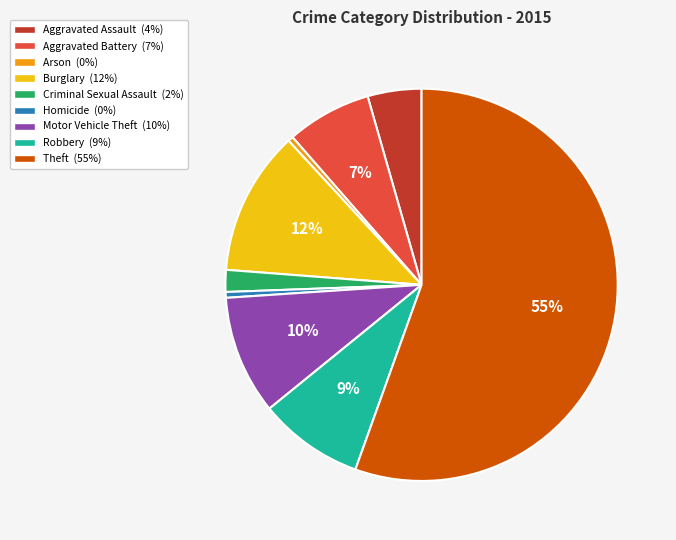

Does any single category account for the majority?

Yes